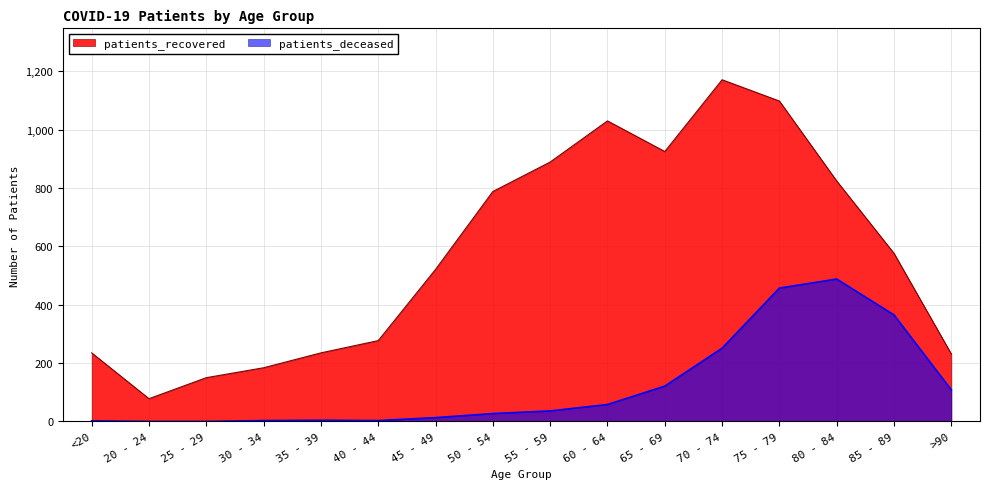

What is the label of the 15th point from the left?

85 - 89